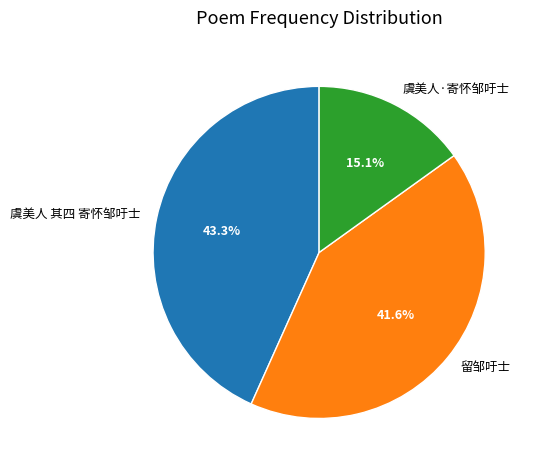

What percentage is the 虞美人·寄怀邹吁士 slice, to the nearest percent?

15%